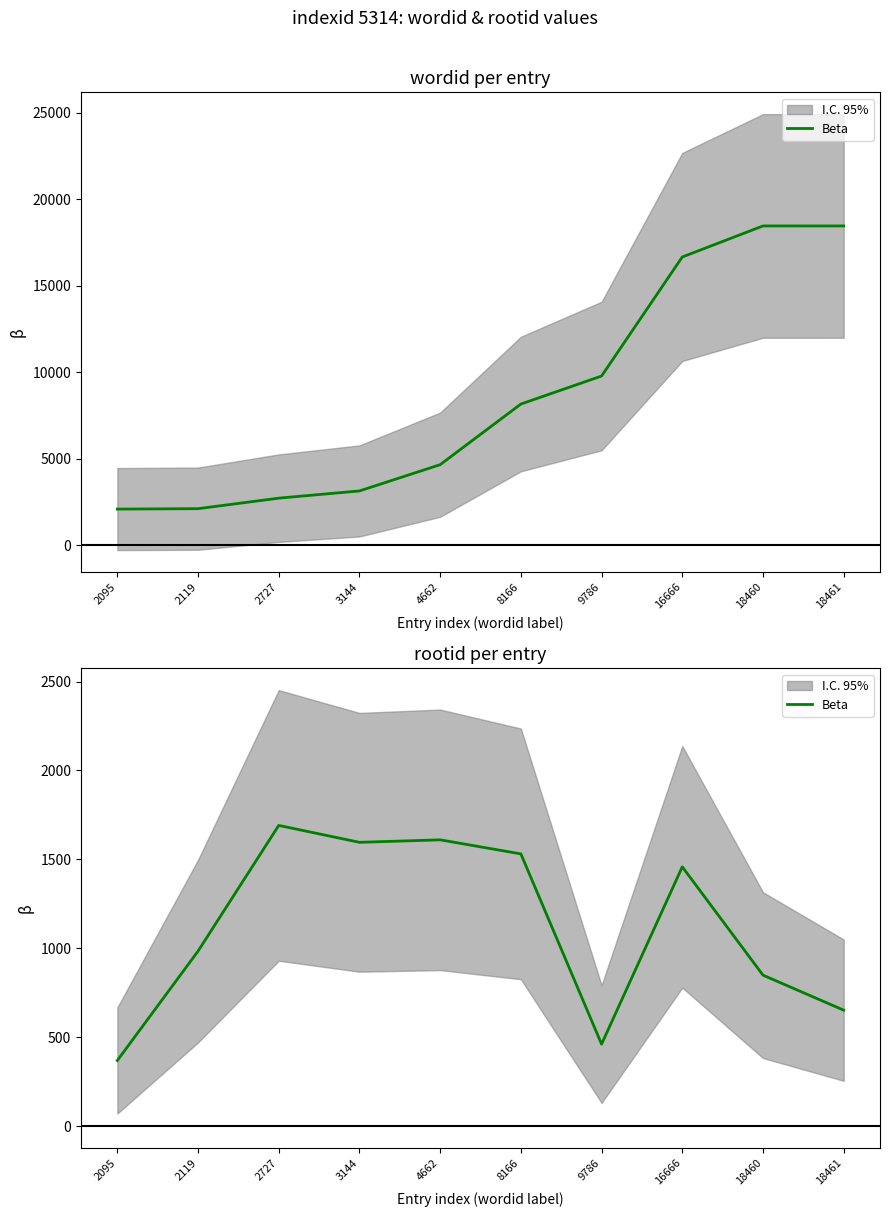

What is the change in value from 8166 to 9786?

-1070